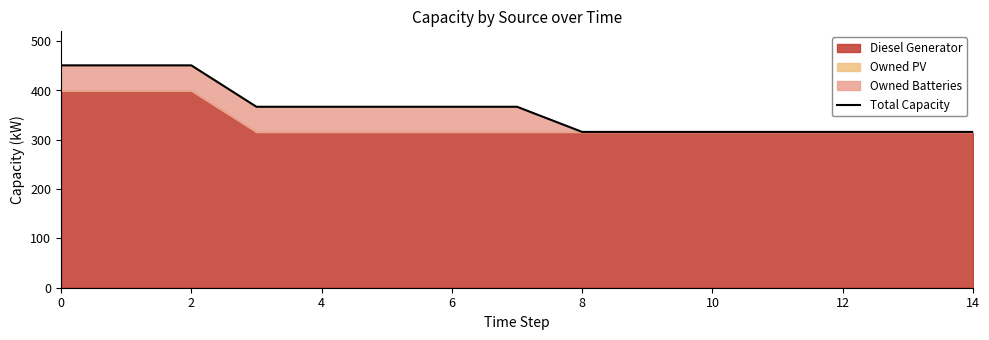

Between 11 and 12, which is larger?

11